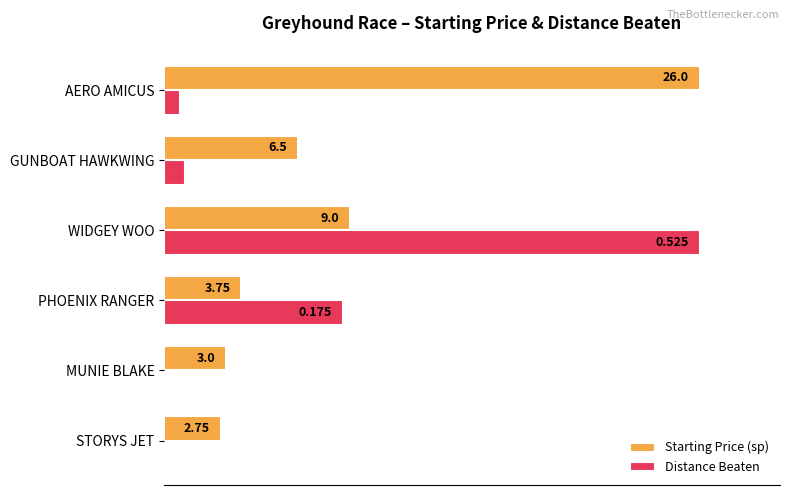

Which series has the largest total across all categories?

Starting Price (sp)